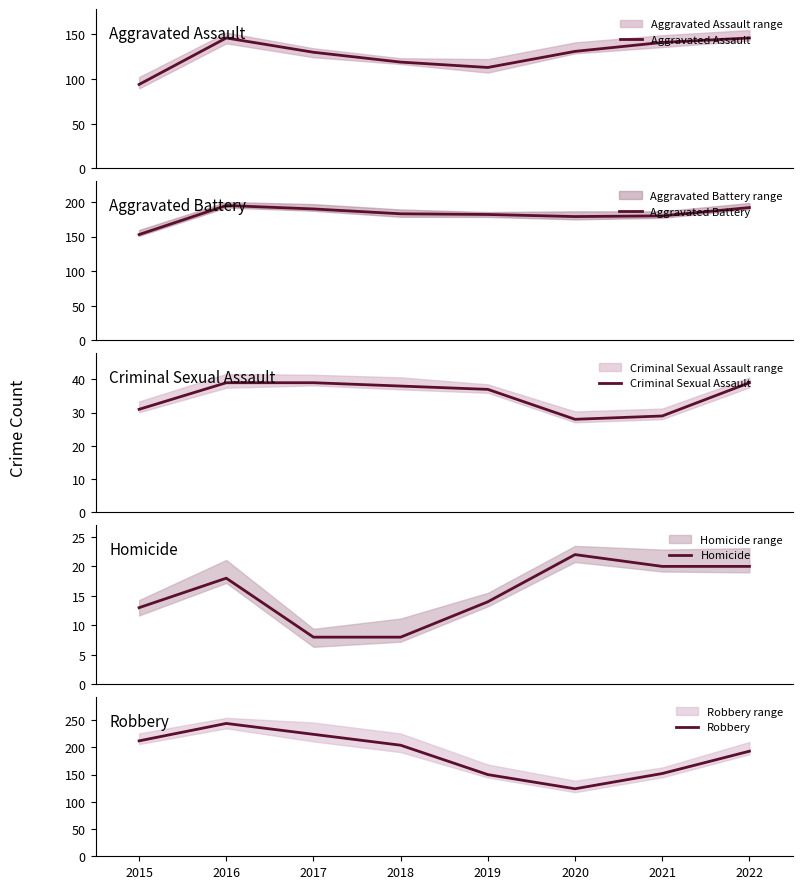

Which category has the highest value across all series?

2016